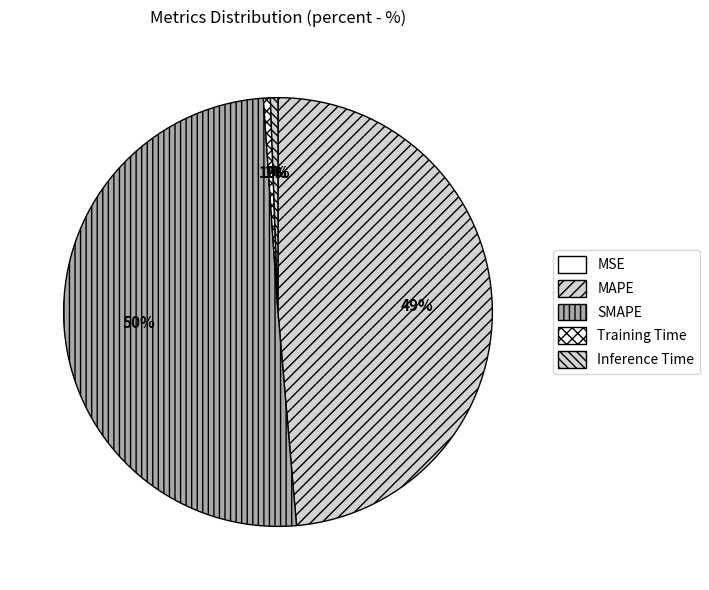

What is the majority slice?

SMAPE